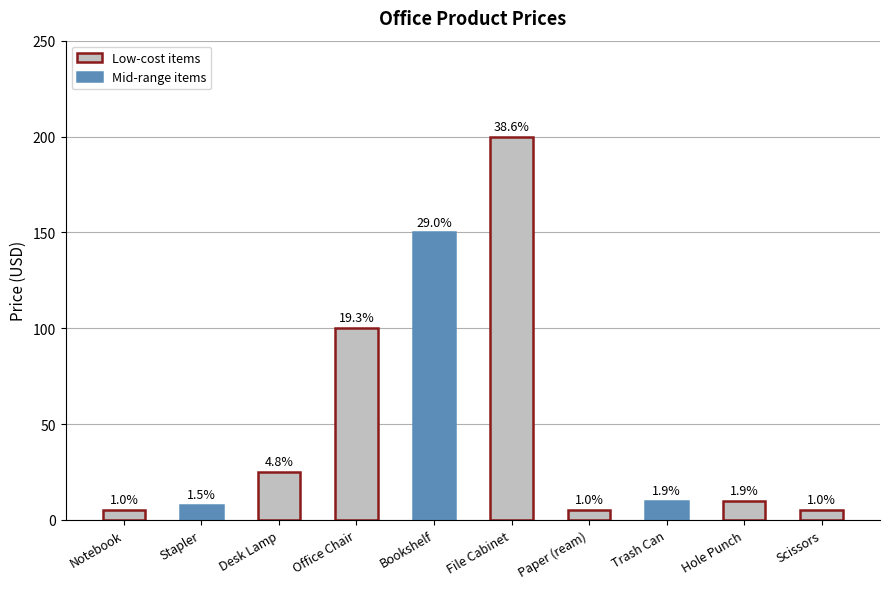

The value at Notebook is 8. True or false?

False